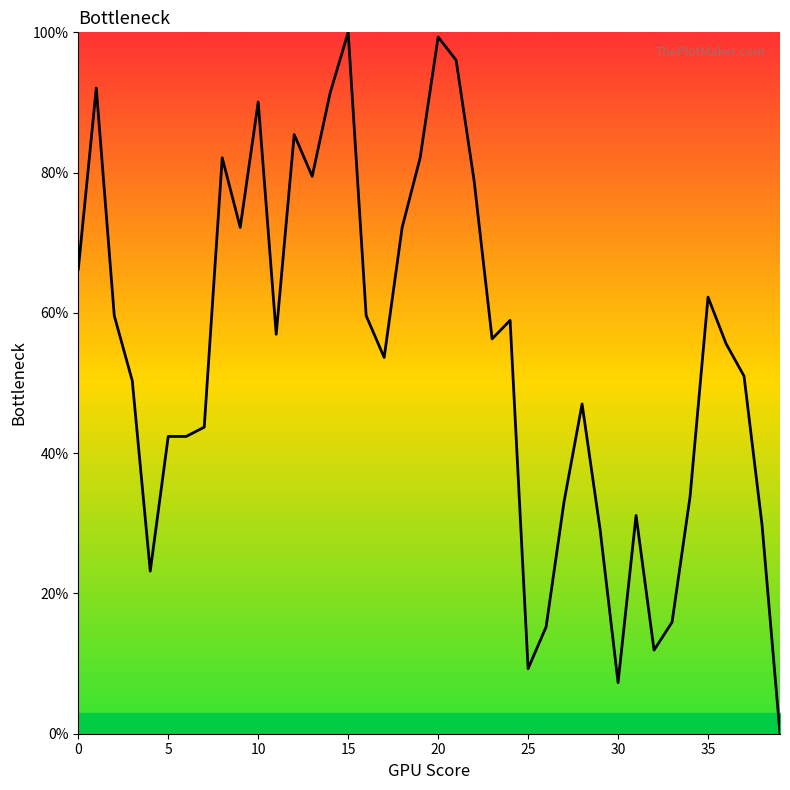

What is the maximum value shown in the chart?

100.0